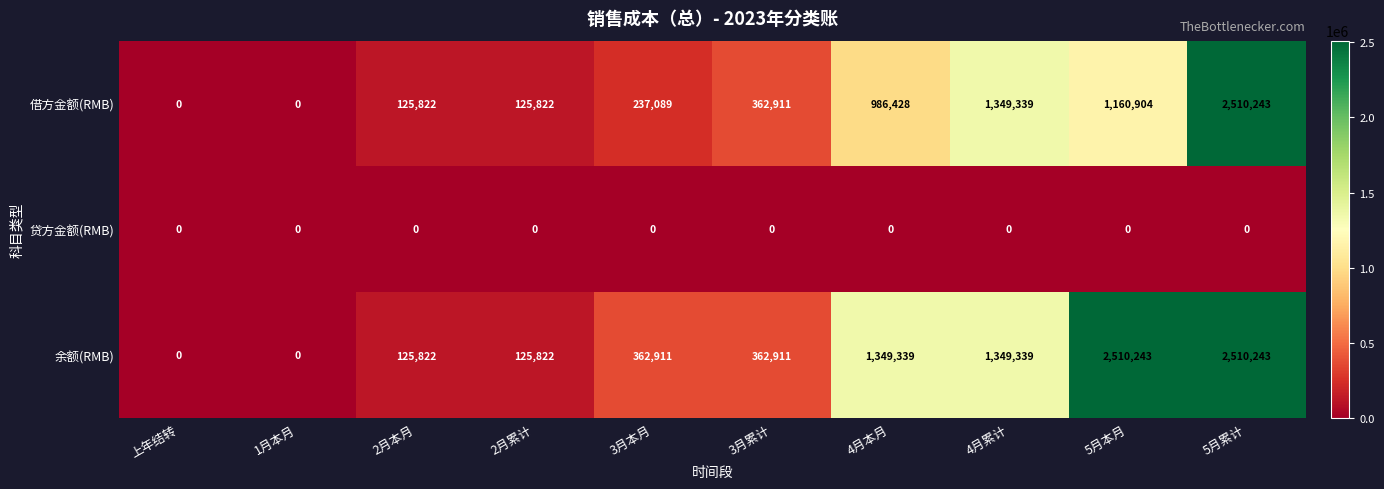

Reading right to left, transcribe all the data shown in this chart.

借方金额(RMB): 5月累计=2510243	5月本月=1160904	4月累计=1349339	4月本月=986428	3月累计=362911	3月本月=237089	2月累计=125822	2月本月=125822	1月本月=0	上年结转=0
贷方金额(RMB): 5月累计=0	5月本月=0	4月累计=0	4月本月=0	3月累计=0	3月本月=0	2月累计=0	2月本月=0	1月本月=0	上年结转=0
余额(RMB): 5月累计=2510243	5月本月=2510243	4月累计=1349339	4月本月=1349339	3月累计=362911	3月本月=362911	2月累计=125822	2月本月=125822	1月本月=0	上年结转=0